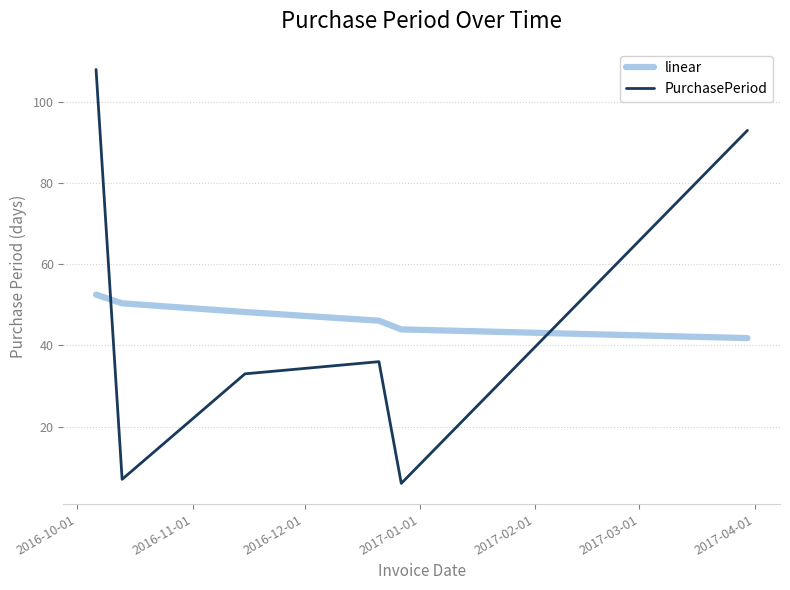

List the series in order of their peak value, lowest first.

linear, PurchasePeriod